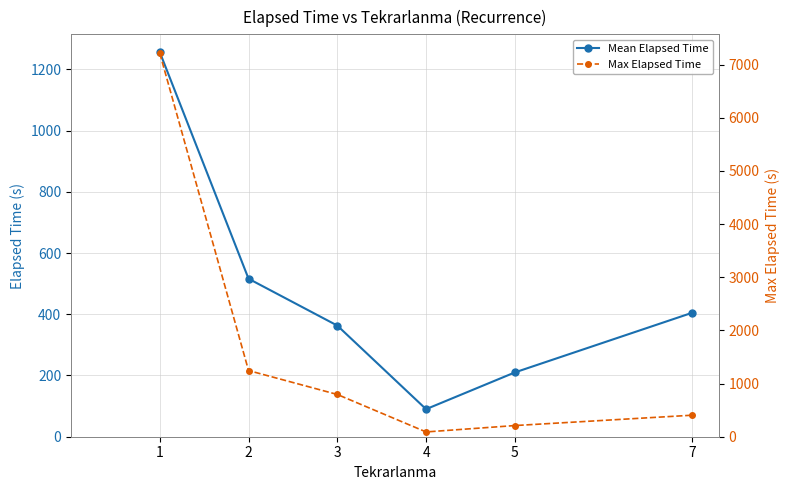

True or false: Max Elapsed Time has more than 2 points higher than both neighbors.

False